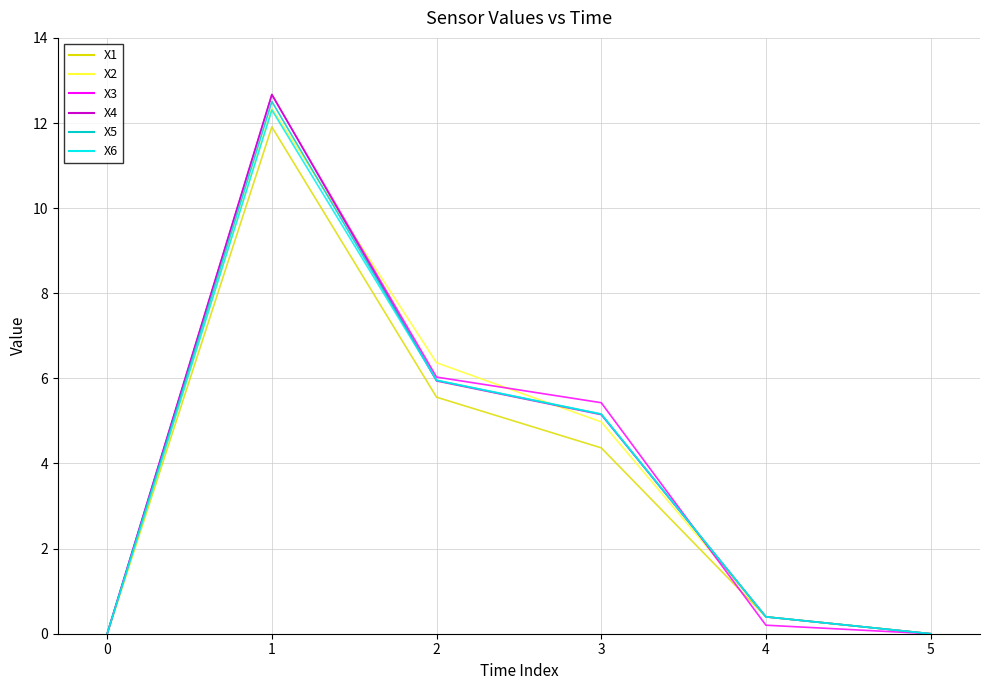

What is the total value across all series at 1?

74.4